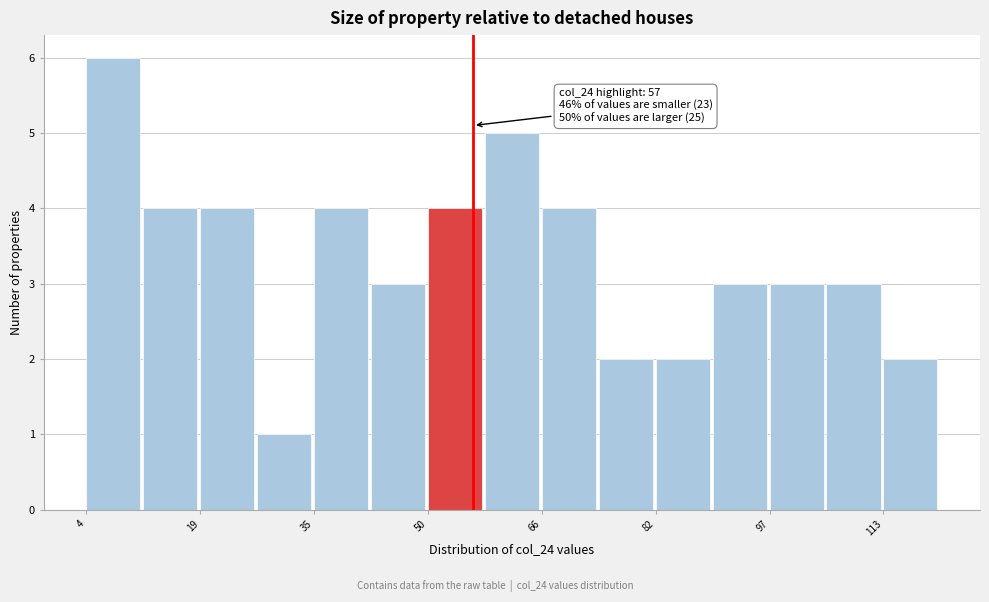

Around what value on the x-axis is the tallest bar? Give the approximate position of its centre, as read against the axis.

8